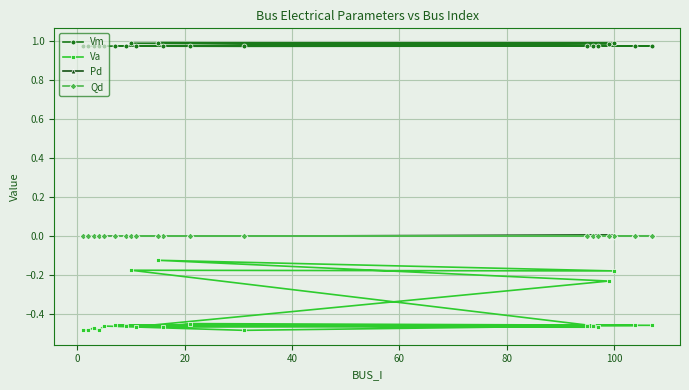

True or false: Pd and Vm cross at least once.

False